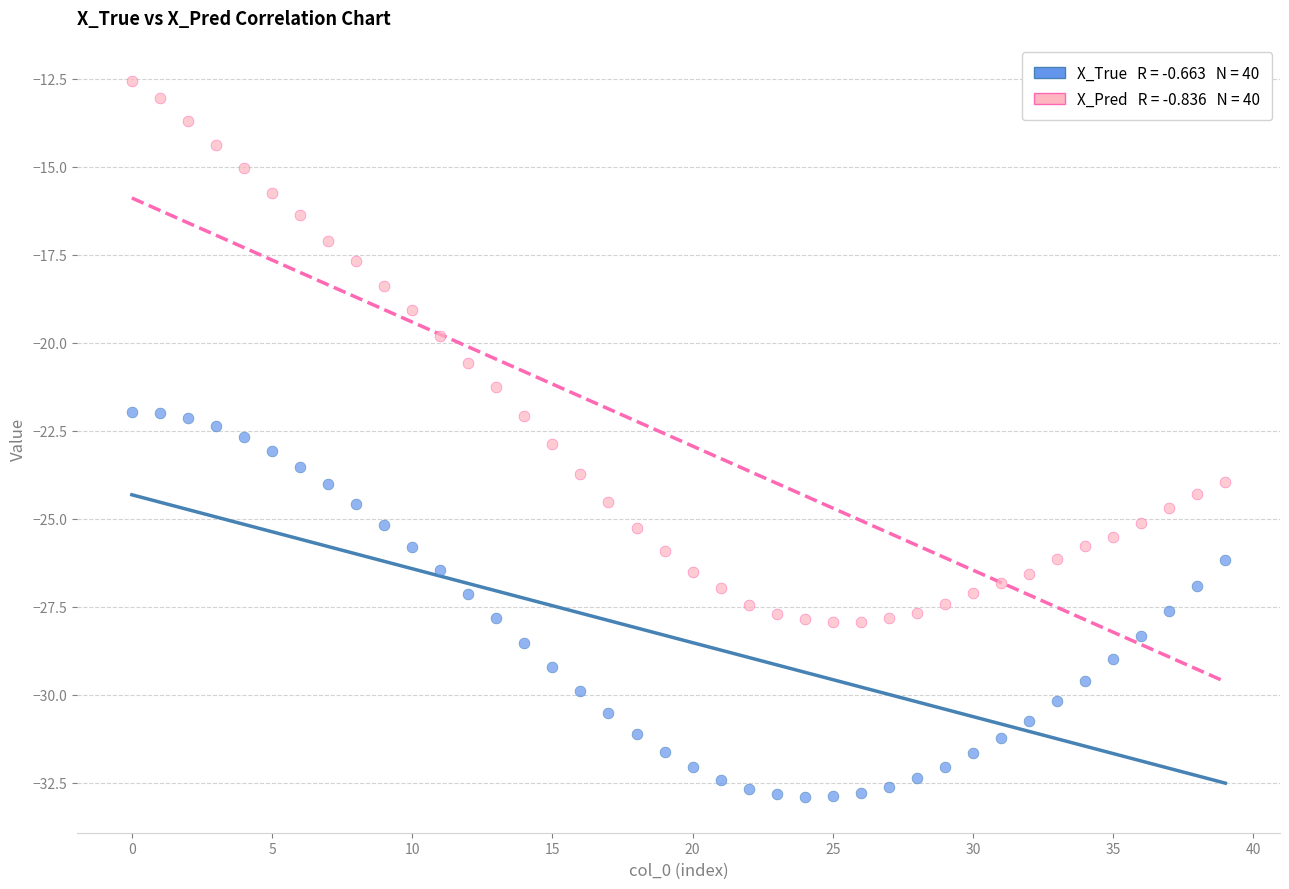

Across all data points, what is the range of Y values (max minus min)?

20.3